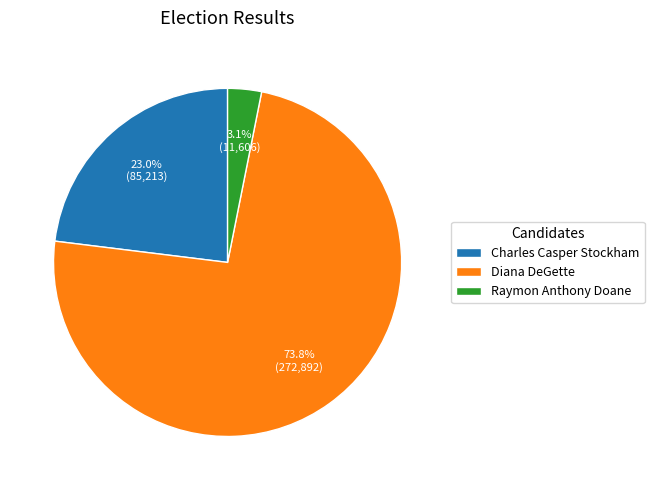

To the nearest percent, what is the combined percentage of Raymon Anthony Doane and Charles Casper Stockham?

26%